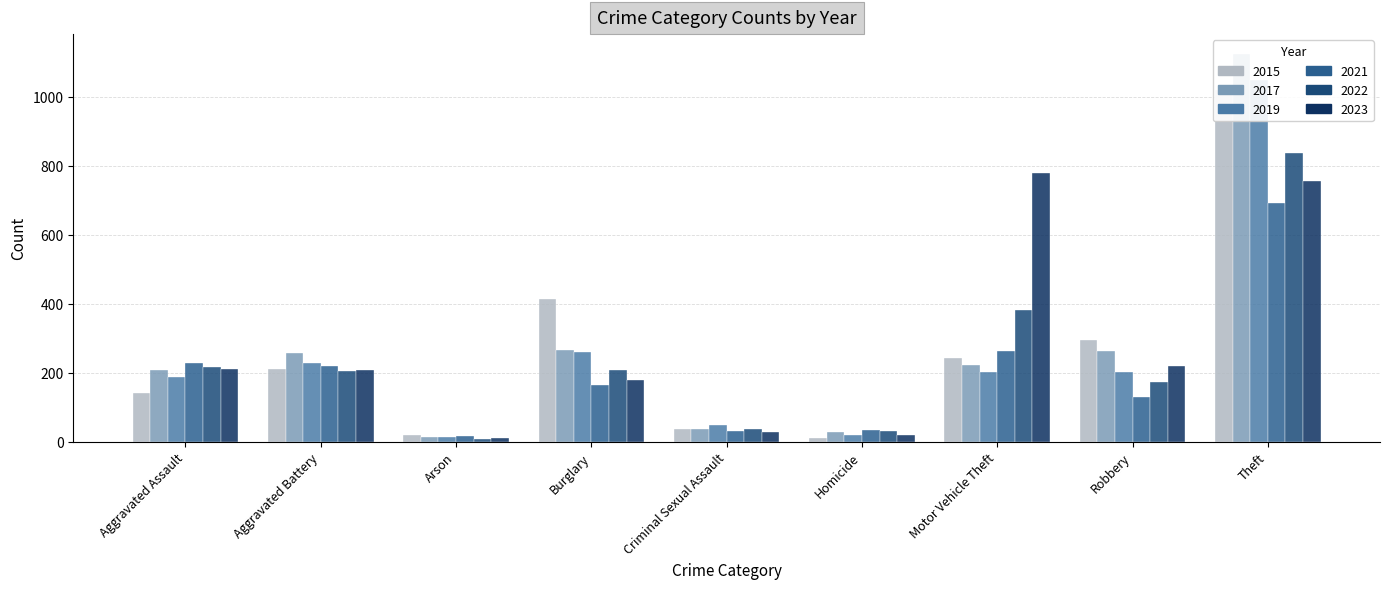

Between Homicide and Motor Vehicle Theft, which series saw the biggest shift?

2023